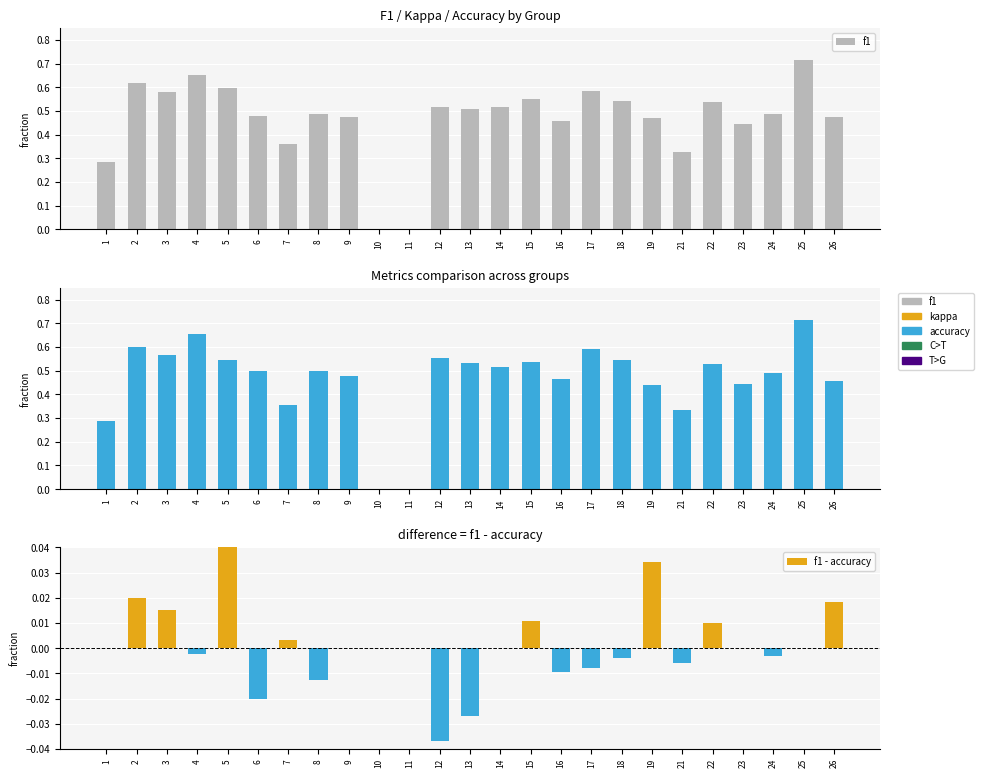

What is the average value of the f1 series?

0.5